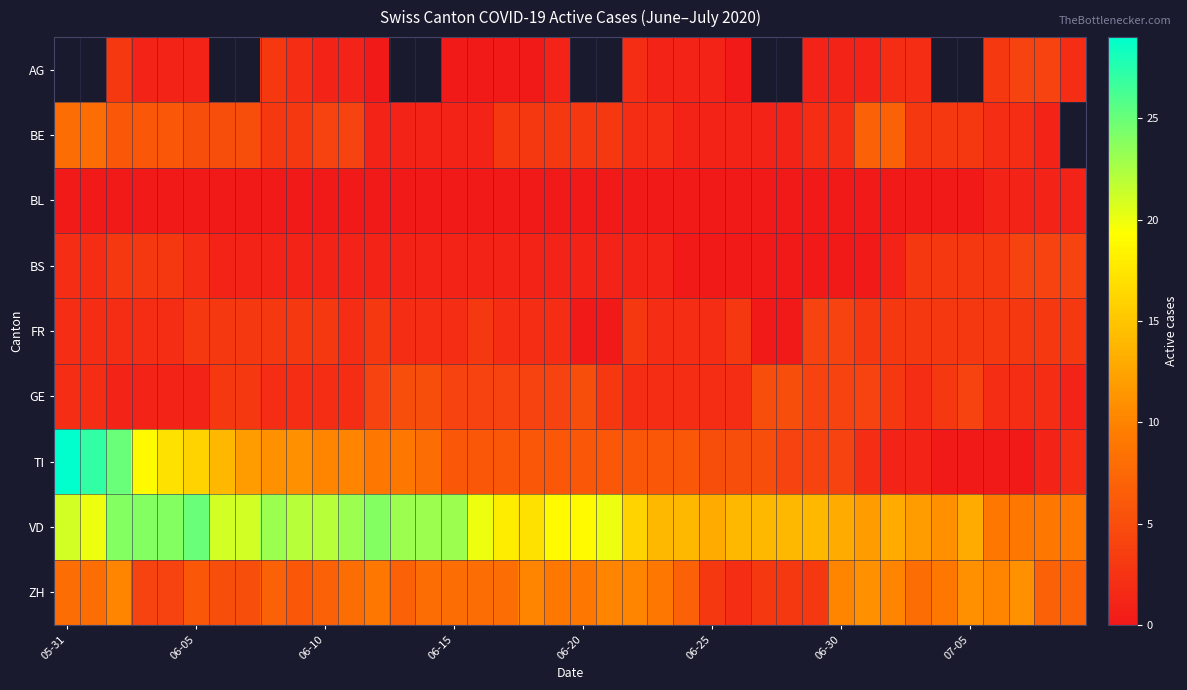

Rank the series by their maximum value, from lowest to highest.

BL, AG, BS, FR, GE, BE, ZH, VD, TI